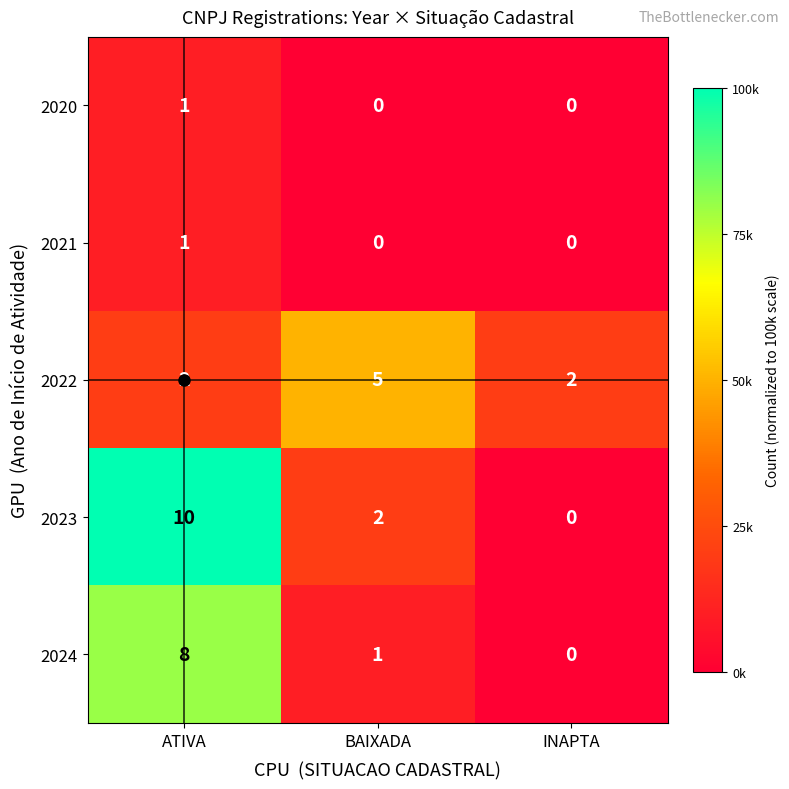

How many distinct data groups are displayed?

5